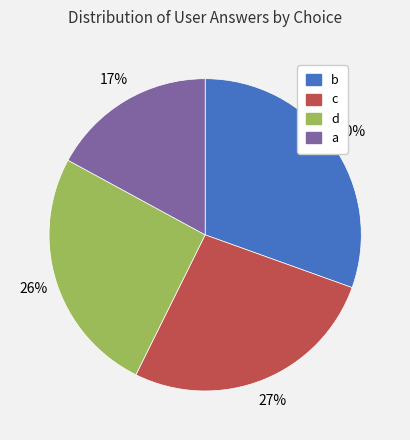

What percentage is the b slice, to the nearest percent?

30%